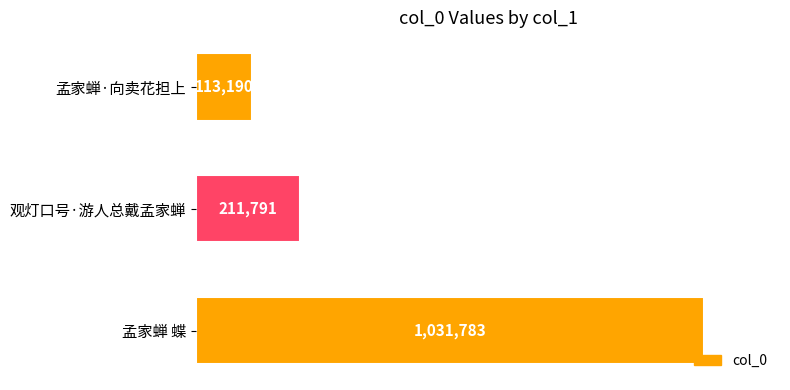

What is the difference between the maximum and minimum values?

918593